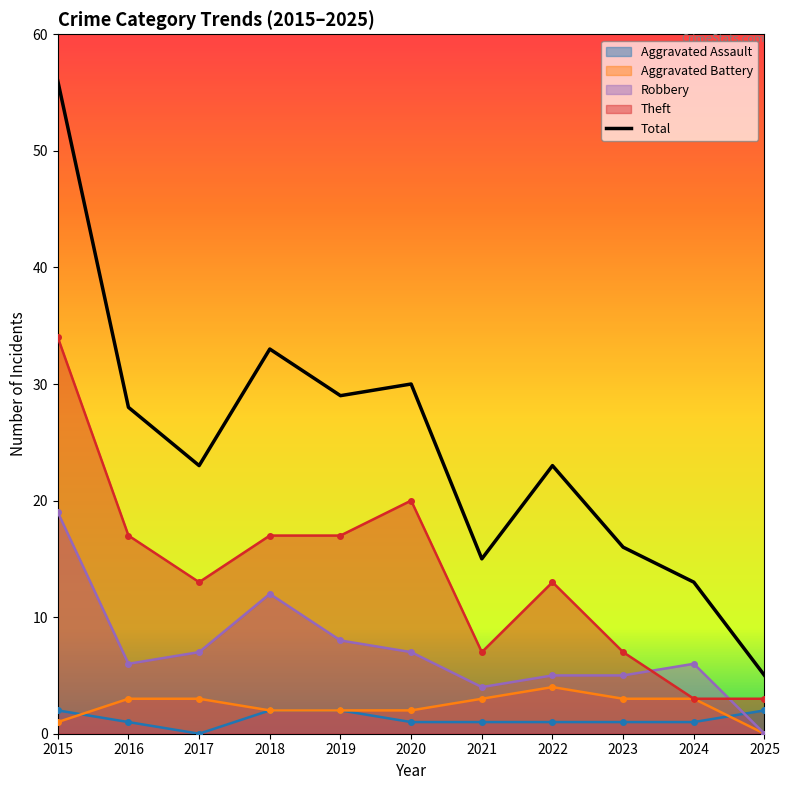

Where is the first local maximum for Total?

2018